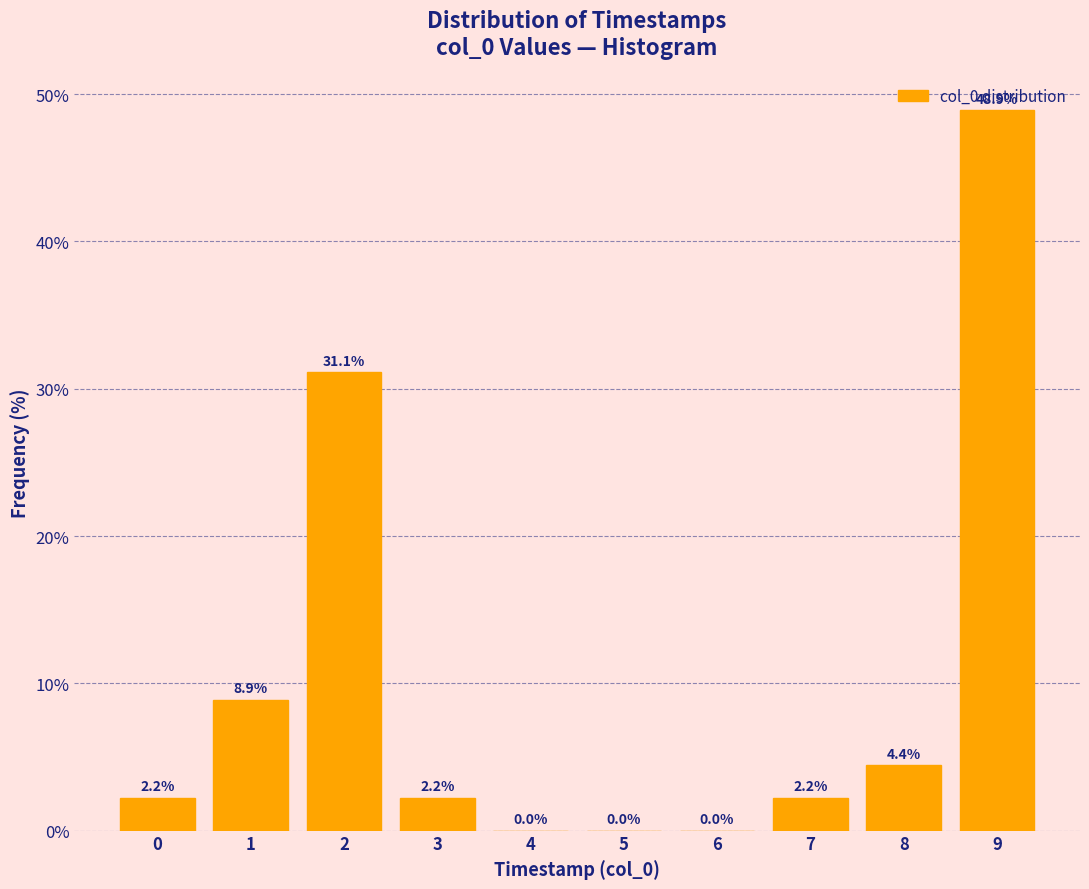

Which category has the highest value across all series?

9